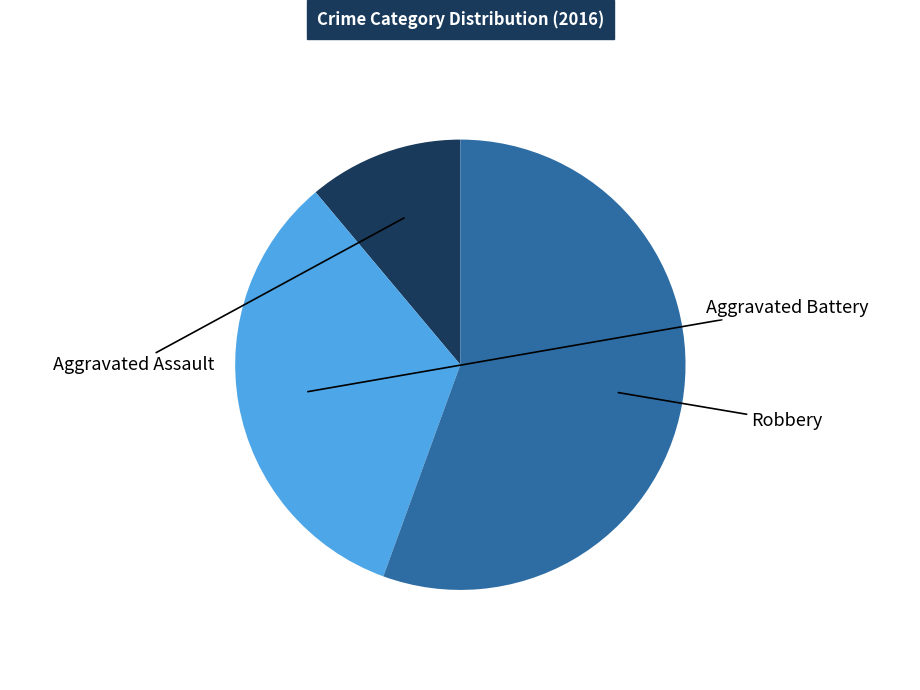

To the nearest percent, what percentage of the pie is Aggravated Assault?

11%